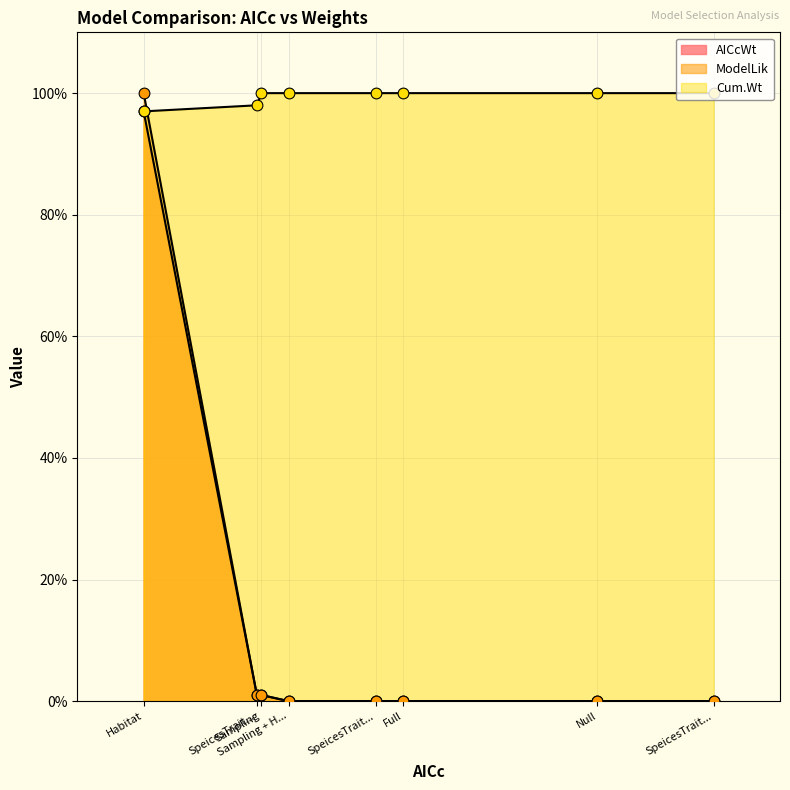

Which series has the largest total across all categories?

Cum.Wt